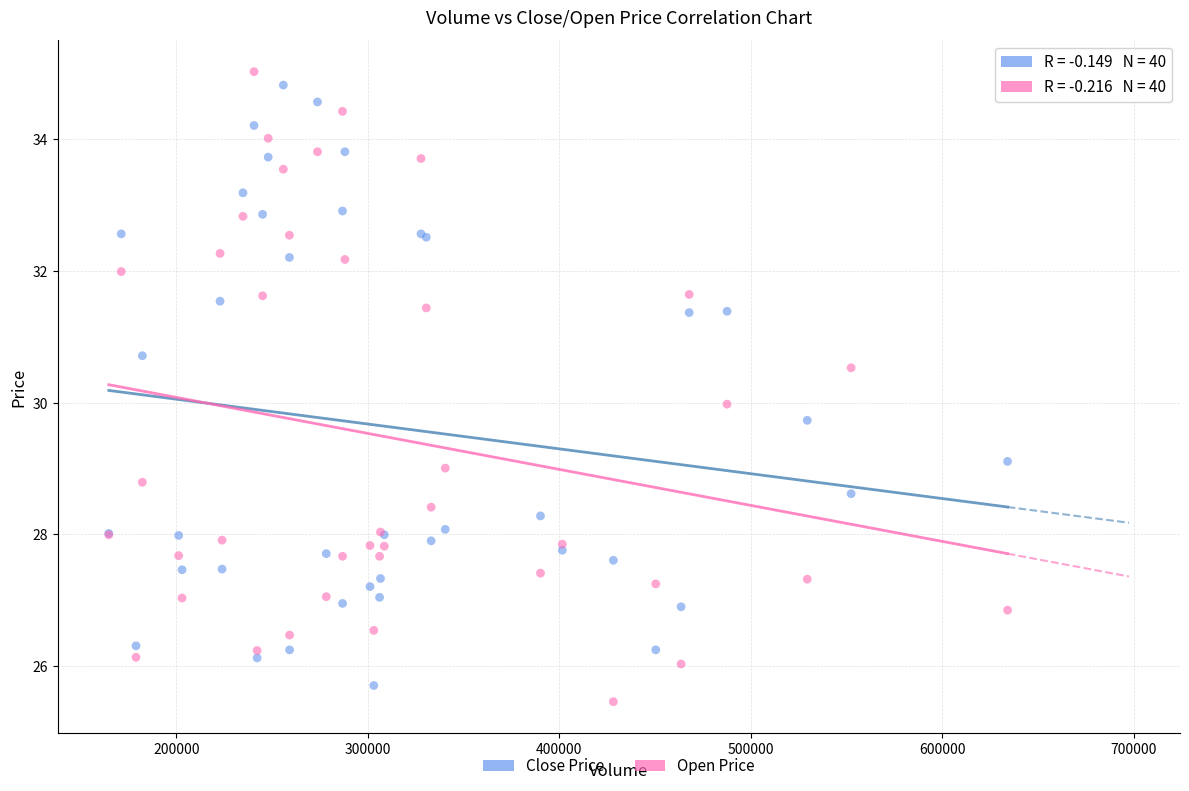

What is the X range (max minus min) for the scatter plot?

469458.0